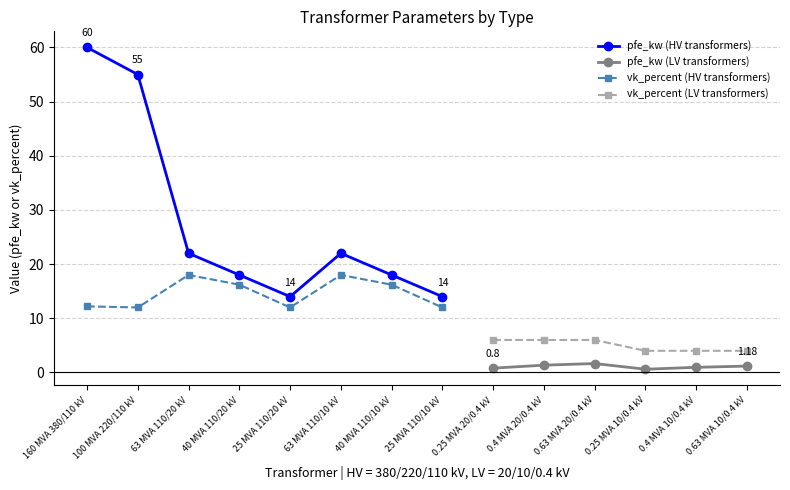

True or false: vk_percent (HV transformers) and pfe_kw (HV transformers) cross at least once.

False